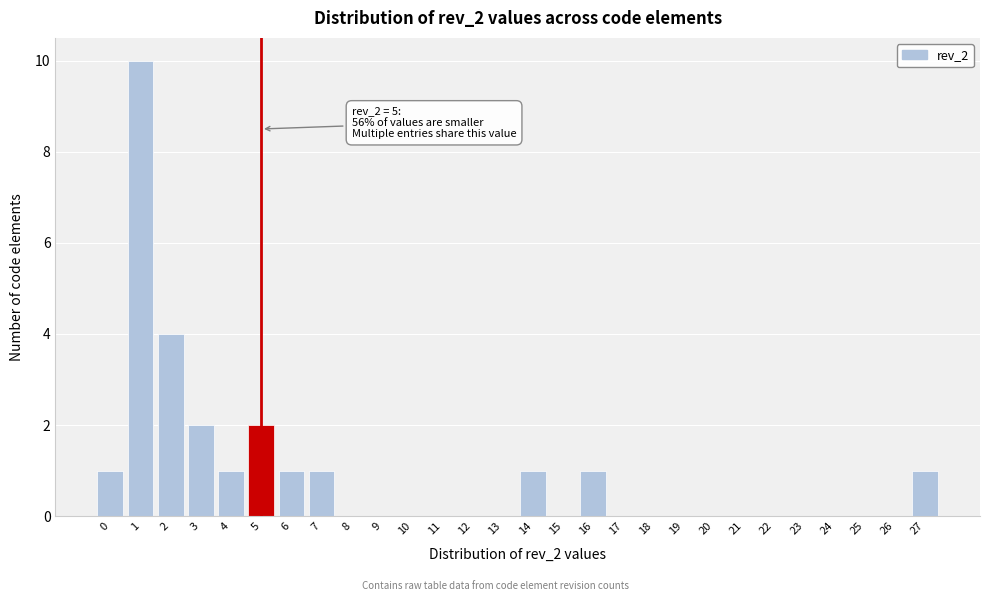

Over which range of the x-axis is the bar tallest?

0.5 to 1.5